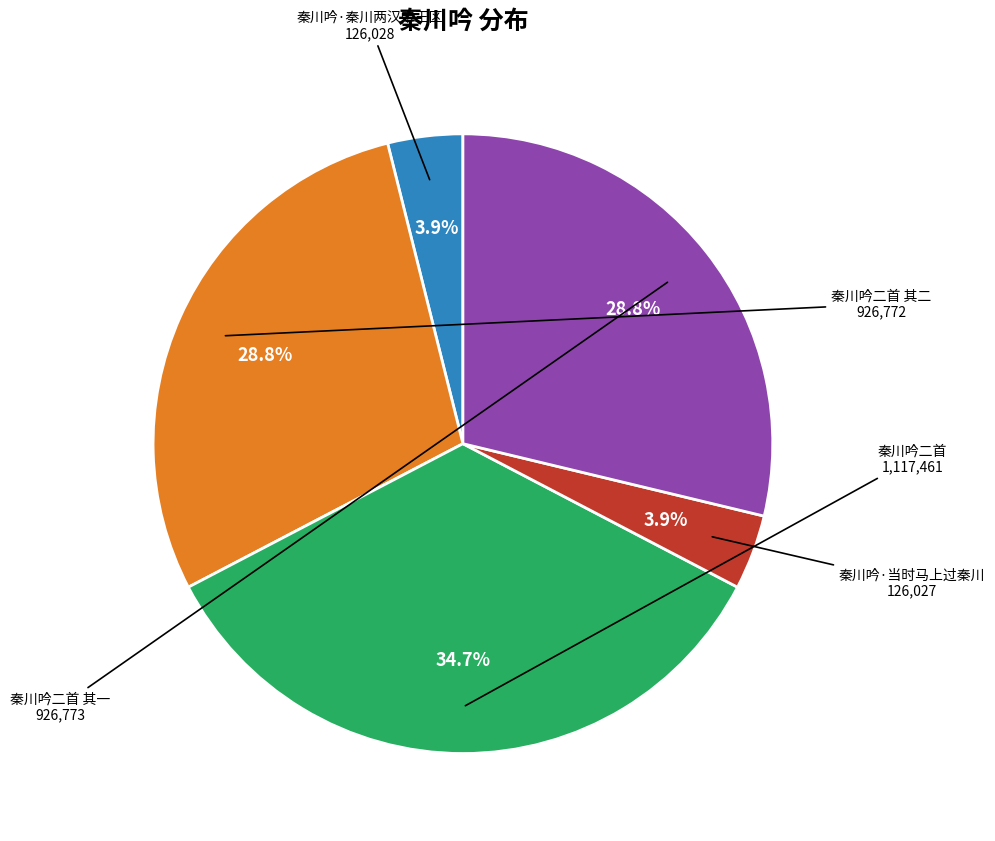

Is there any slice that represents more than half of the pie?

No